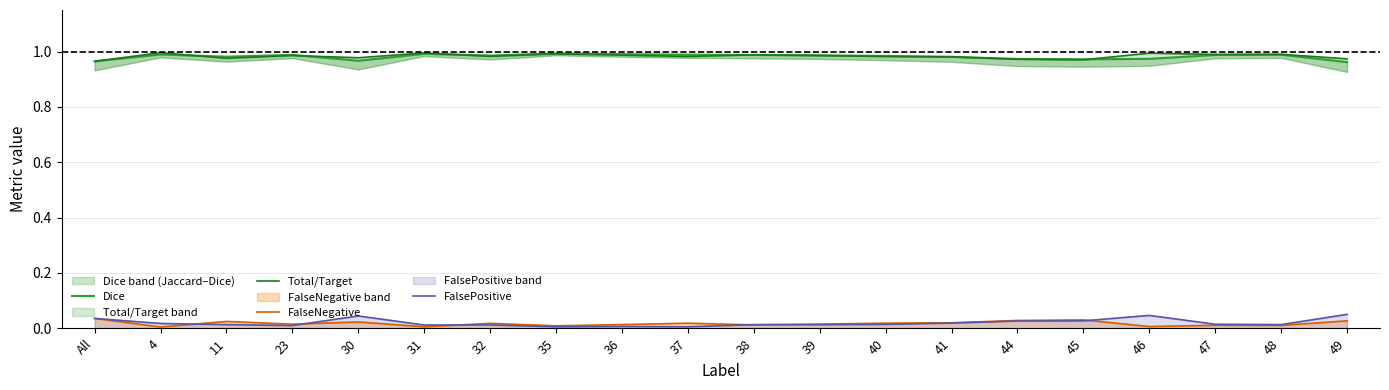

What position from the right is 37?

11